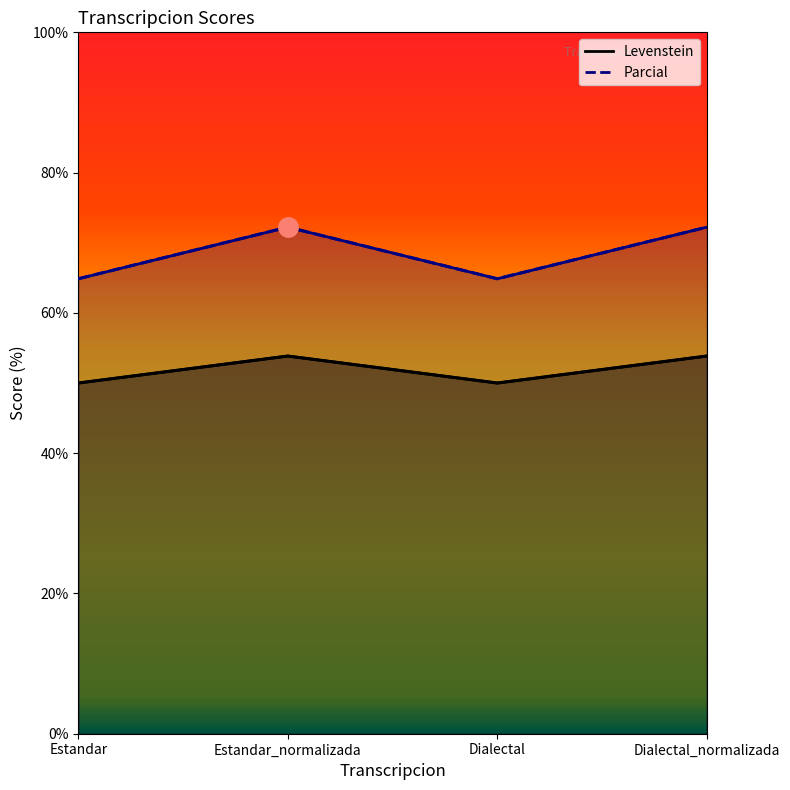

The value of Parcial at Dialectal_normalizada is 18.0. True or false?

False